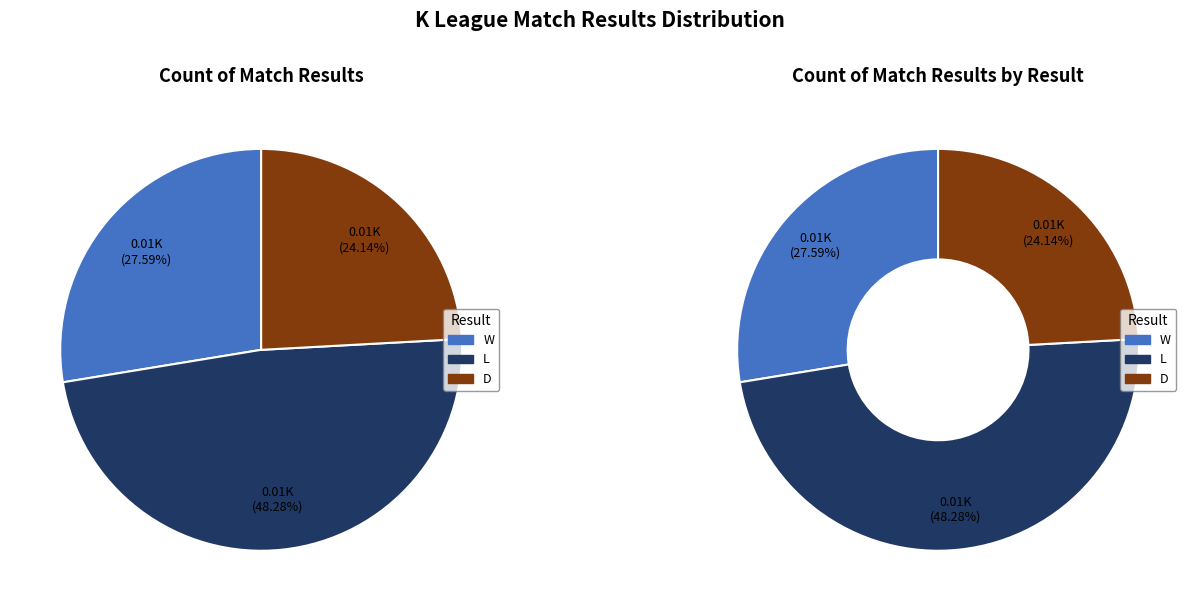

To the nearest percent, what portion does L represent?

48%